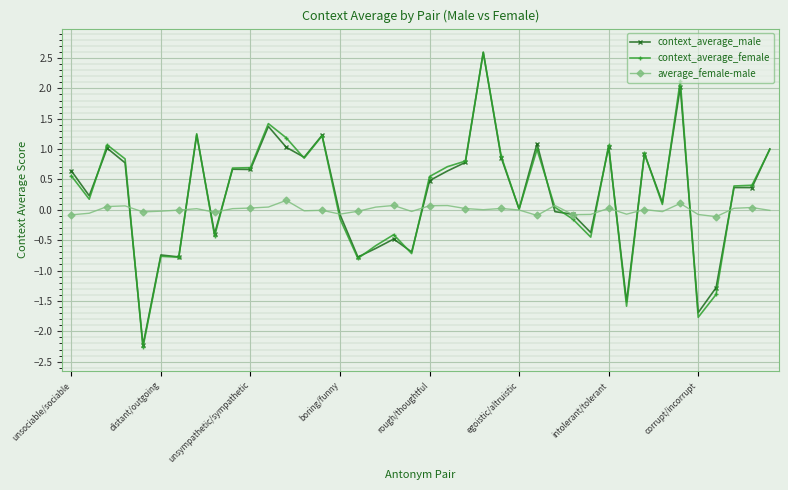

What is the value of the context_average_male point at the 1st from the left?

0.6